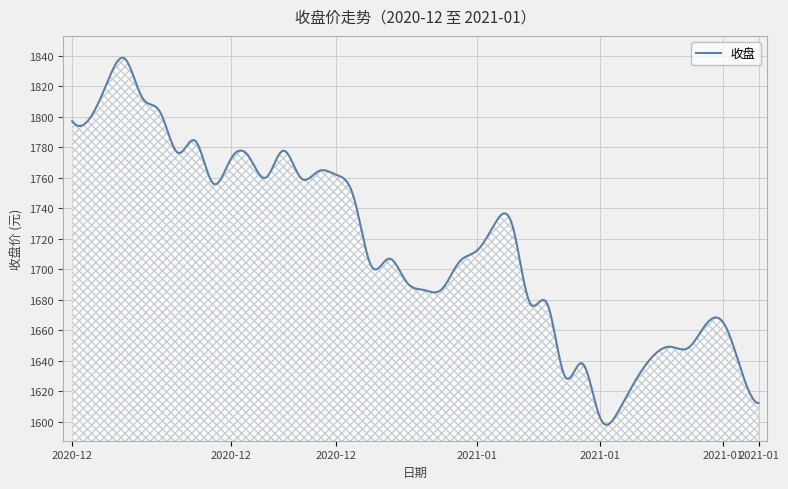

What is the smallest value displayed?

1598.0